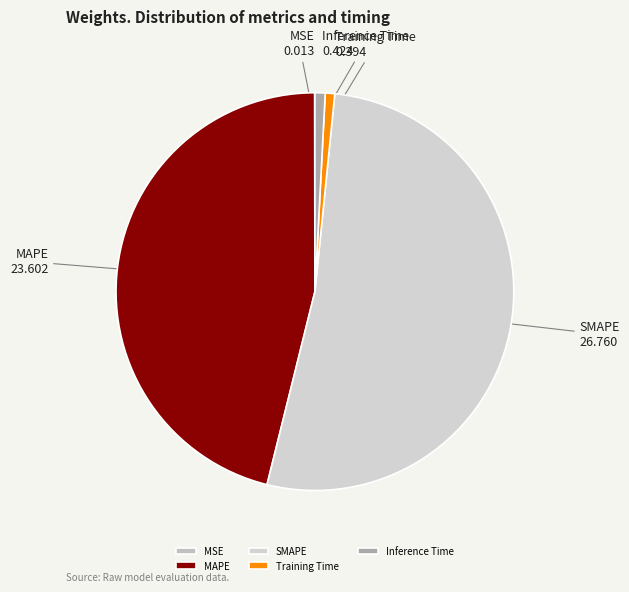

True or false: Training Time accounts for 11% of the total.

False